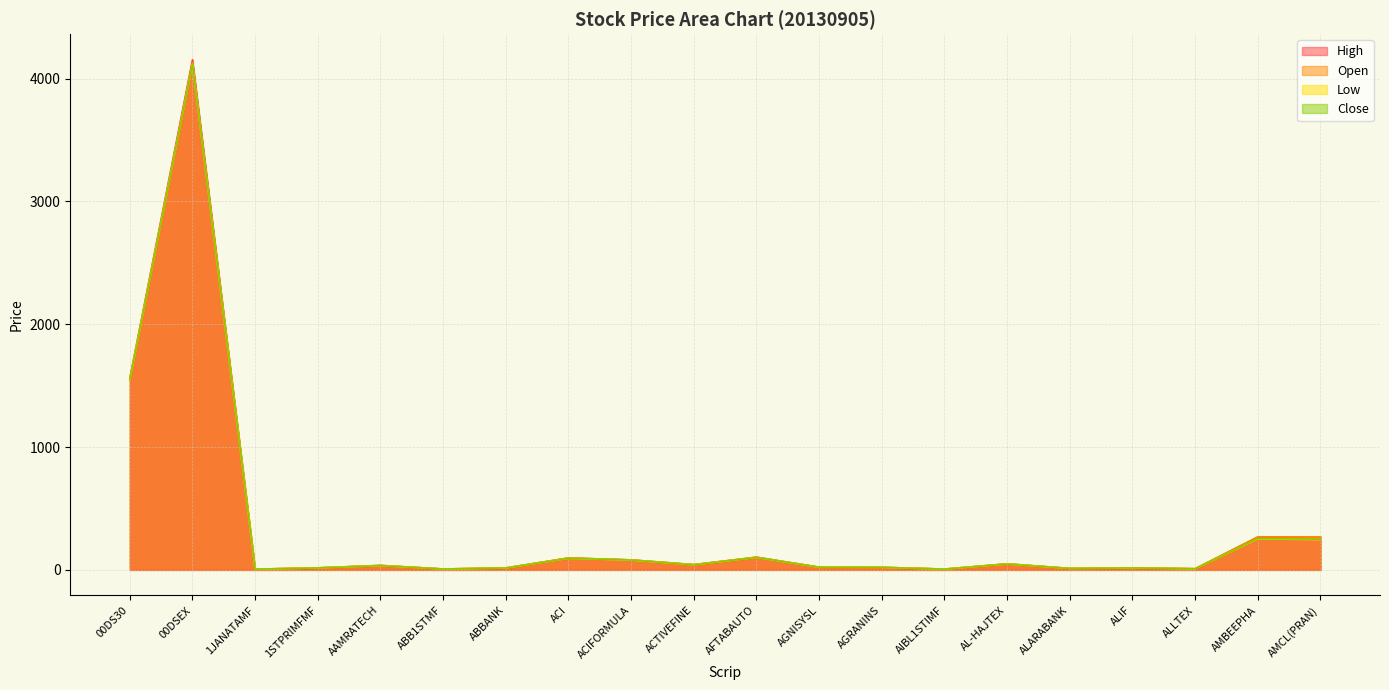

What is the average value of the Low series?

334.4